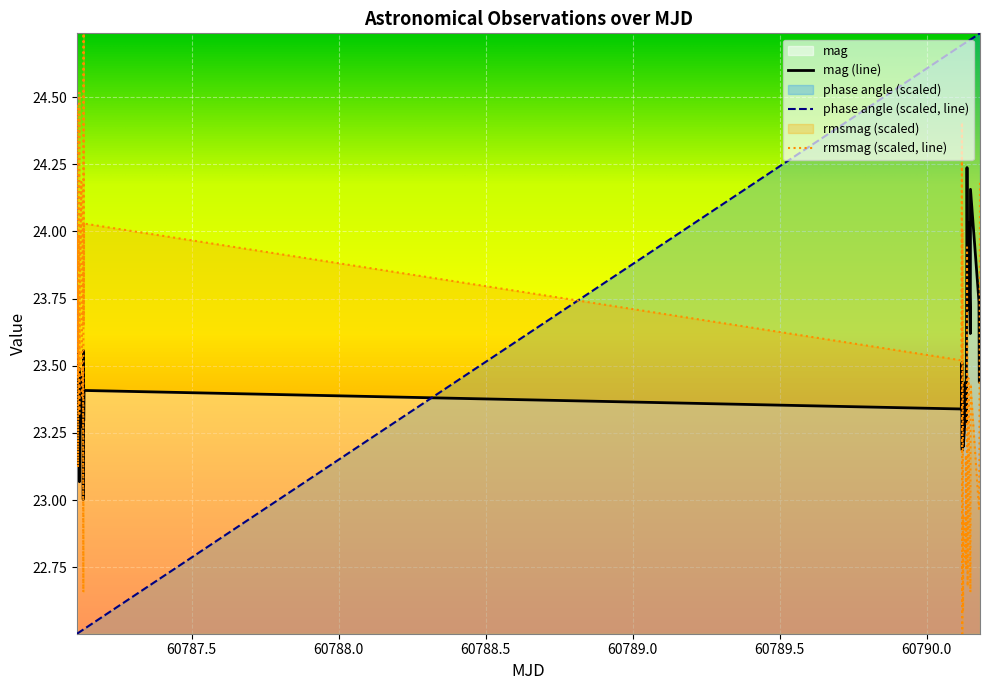

Which series has the largest total across all categories?

phase angle (scaled, line)